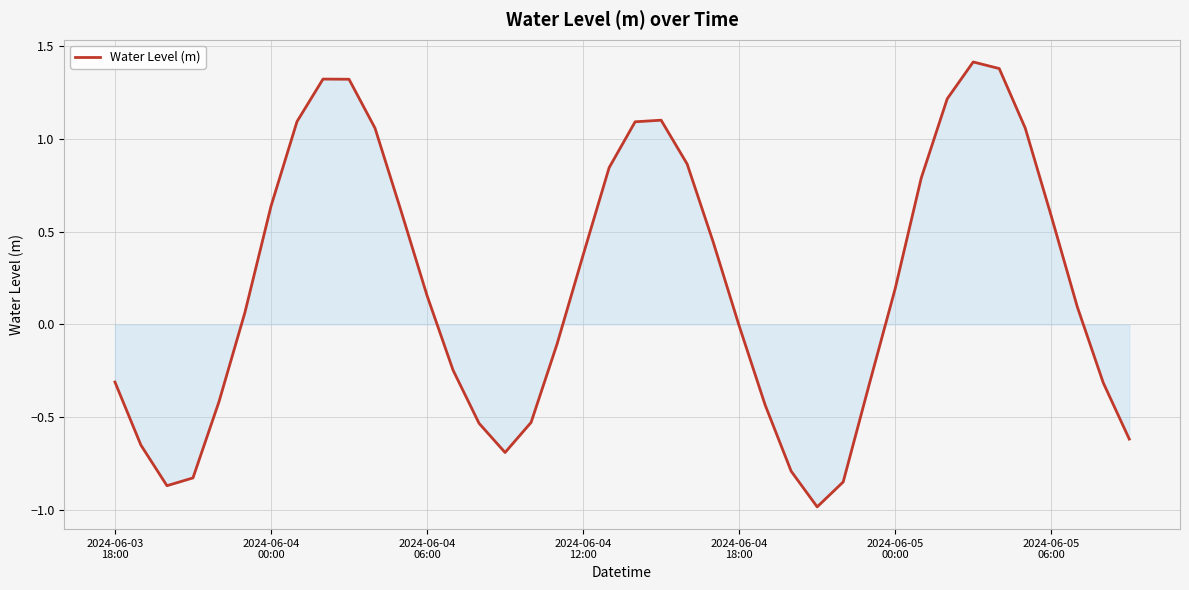

What is the difference between the maximum and second lowest values?

2.3